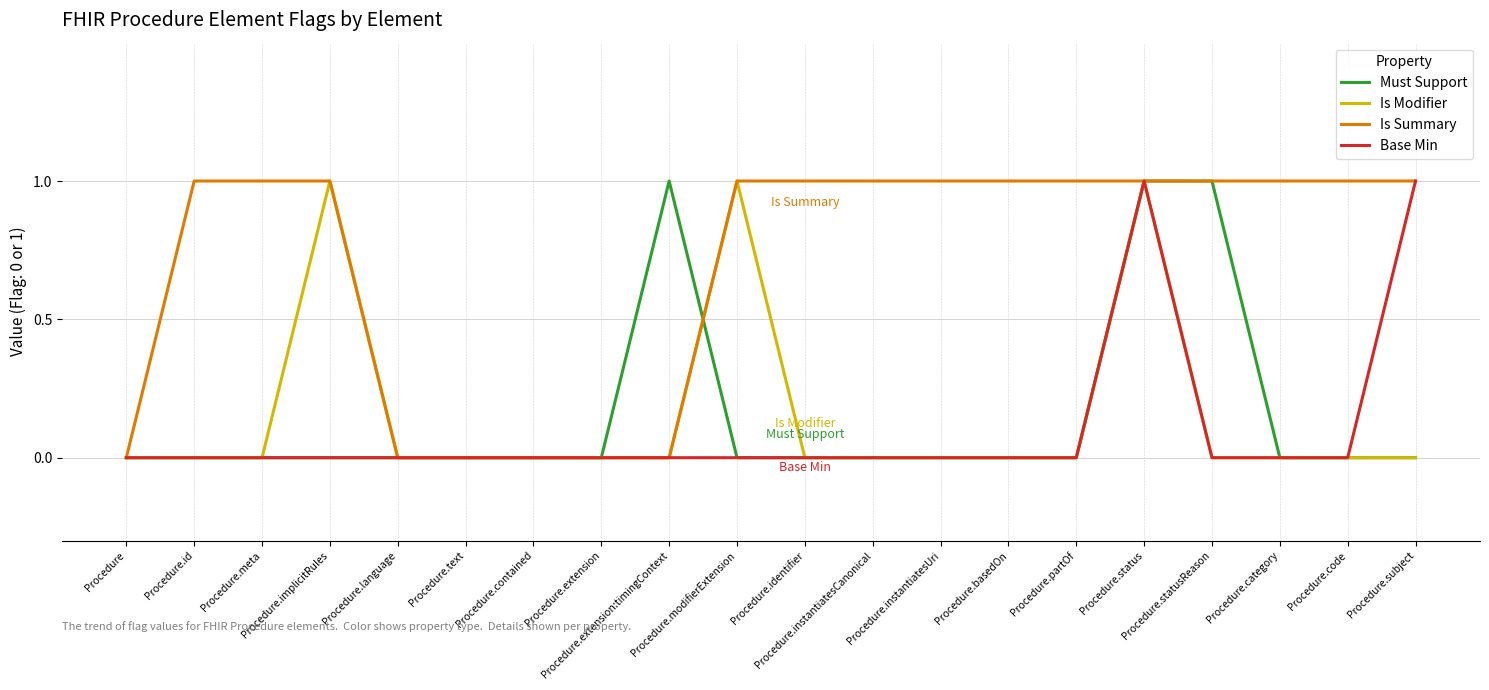

What is the maximum value shown in the chart?

1